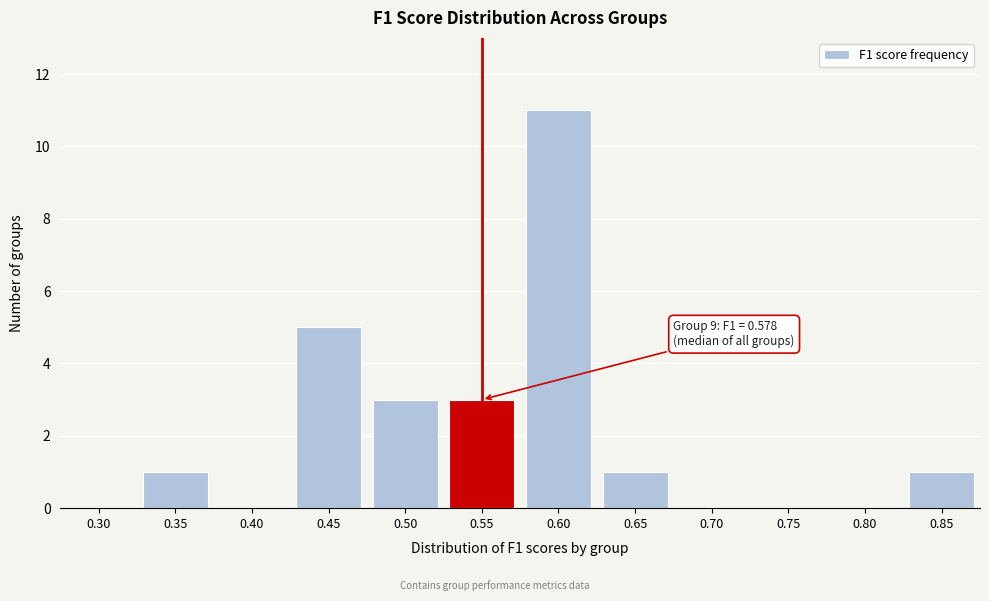

Reading left to right, list all the values displayed in this chart.

0.30=0	0.35=1	0.40=0	0.45=5	0.50=3	0.55=3	0.60=11	0.65=1	0.70=0	0.75=0	0.80=0	0.85=1